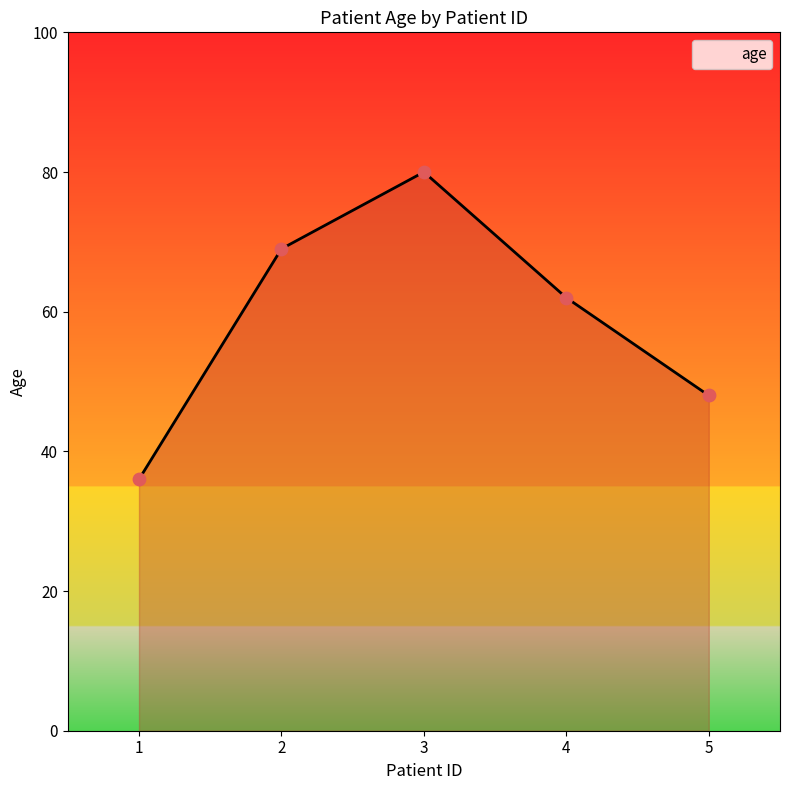

What is the ratio of the value at 2 to the value at 3?

0.9